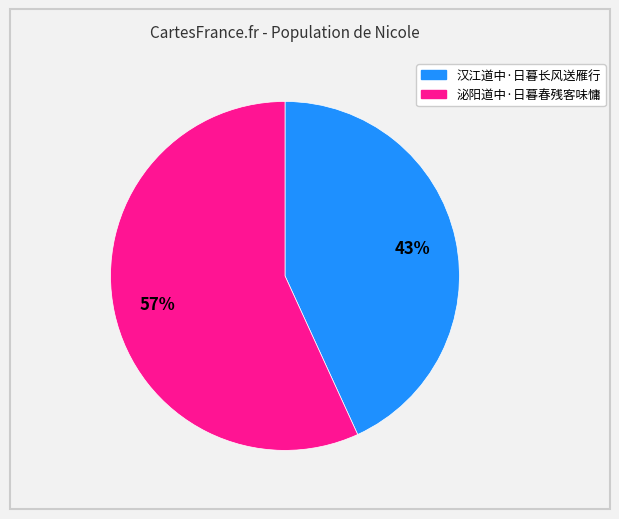

Which slice is the largest?

泌阳道中·日暮春残客味慵